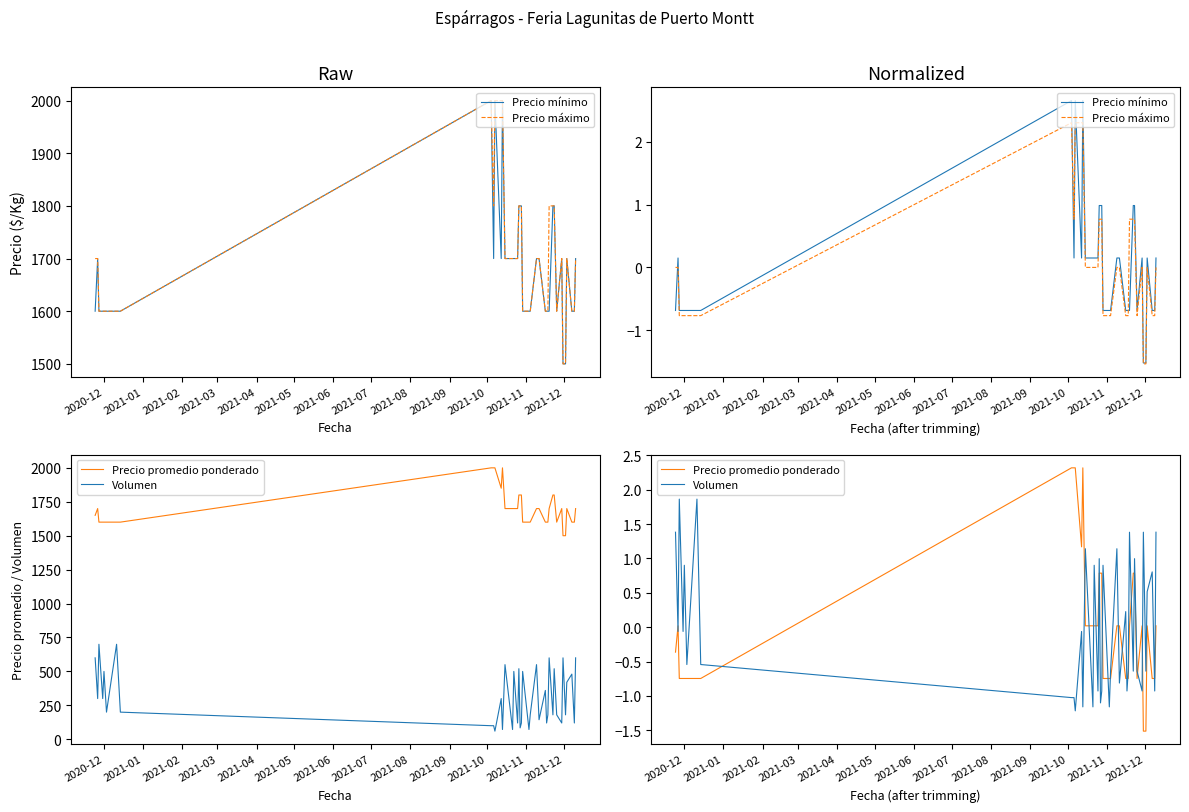

True or false: Precio mínimo has a value of 0.2 at 2021-11.

False